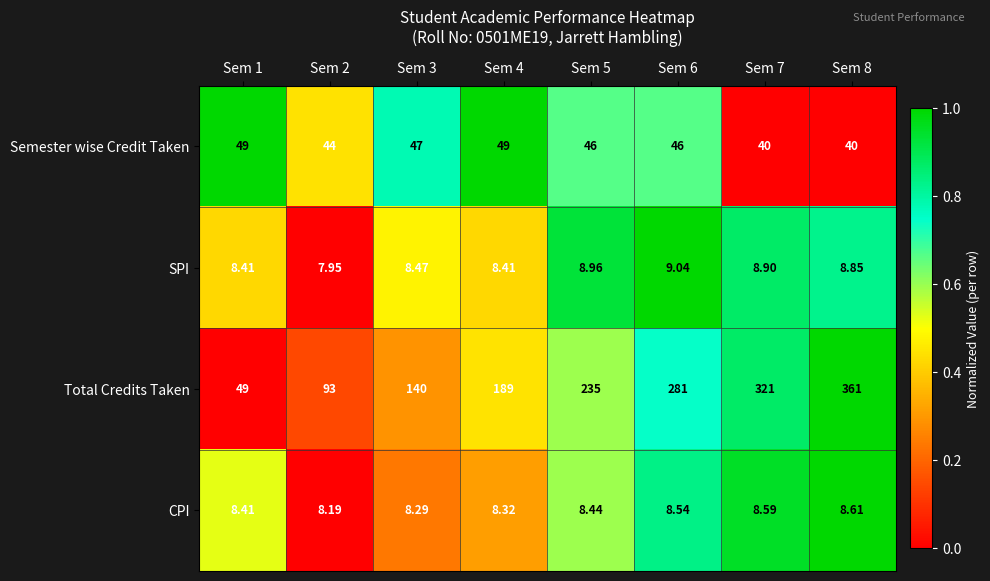

Between Sem 4 and Sem 7, which series saw the biggest shift?

Total Credits Taken